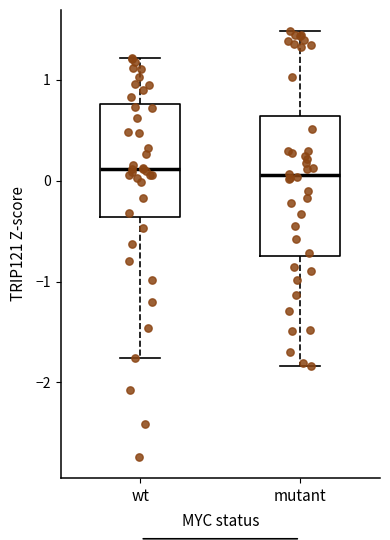

Reading left to right, read every box against the y-axis: the position of its median line, the range the box covers, and the ends of its whiskers. The values are not printed on the chart, so give them approximately, as read against the axis.

wt: median 0.1, box -0.4 to 0.8, whiskers -1.8 to 1.2
mutant: median 0.1, box -0.7 to 0.6, whiskers -1.8 to 1.5